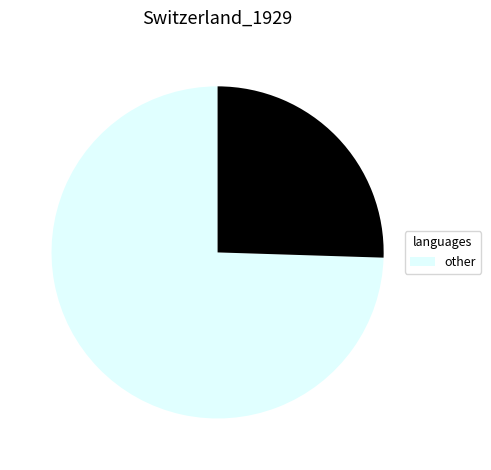

How many segments does this pie chart have?

2